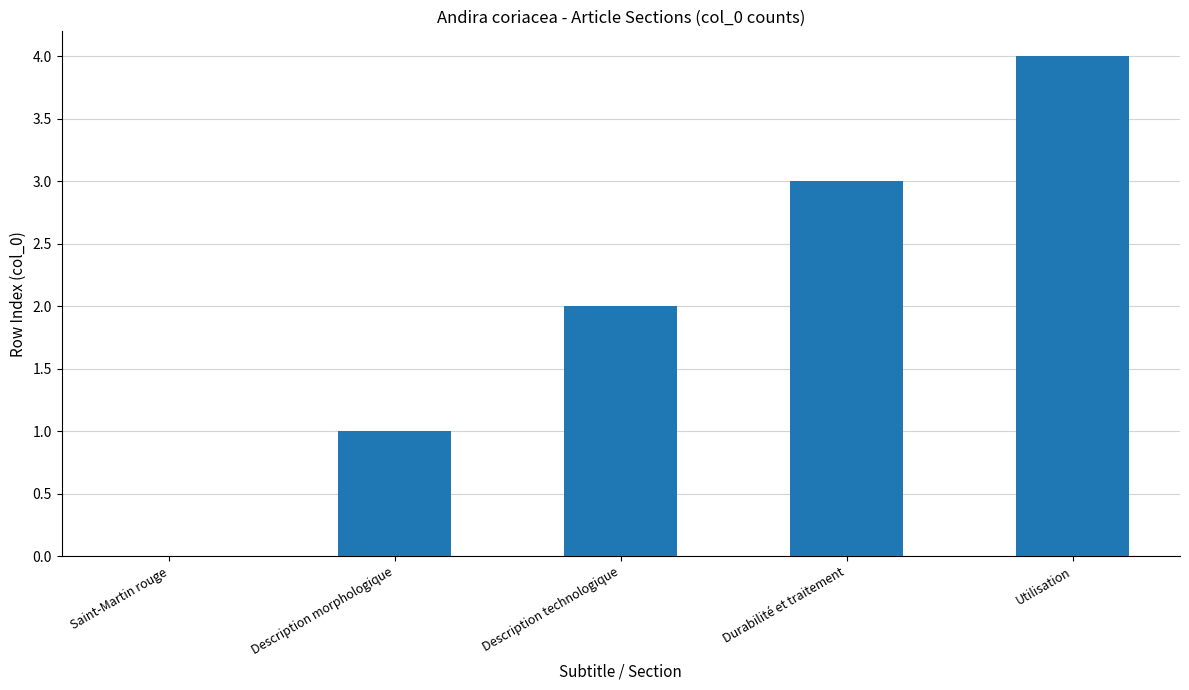

Is it true that the value at Saint-Martin rouge is 0?

True